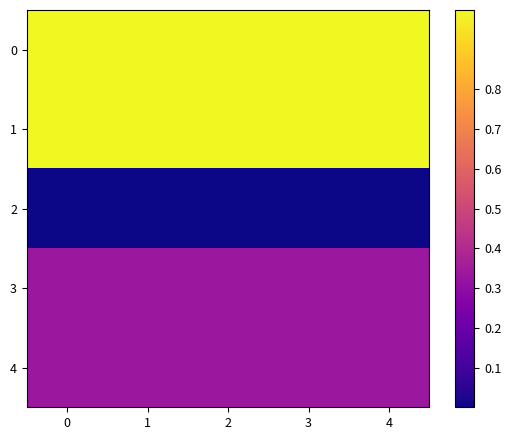

Reading left to right, transcribe all the data shown in this chart.

row_0: 1.0	1.0	1.0	1.0	1.0
row_1: 1.0	1.0	1.0	1.0	1.0
row_2: 0.0	0.0	0.0	0.0	0.0
row_3: 0.3	0.3	0.3	0.3	0.3
row_4: 0.3	0.3	0.3	0.3	0.3